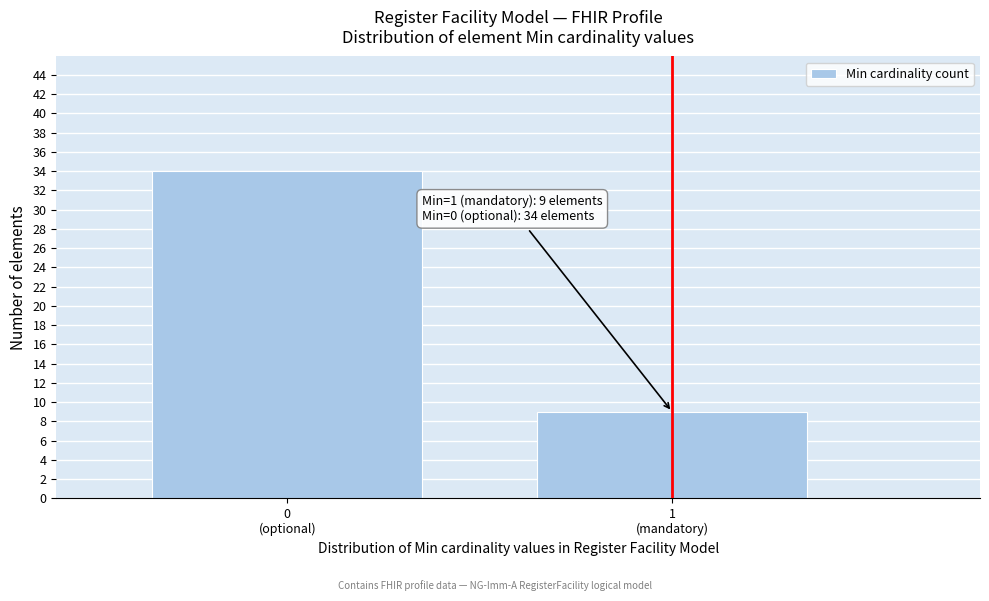

Reading right to left, transcribe all the data shown in this chart.

9	34